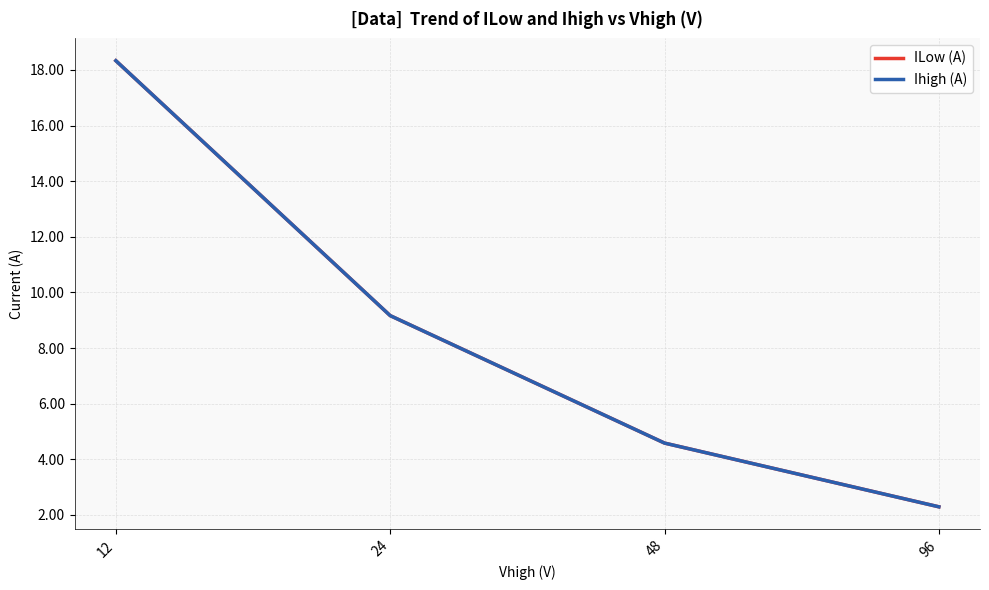

Reading left to right, transcribe all the data shown in this chart.

ILow (A): 18.3	9.2	4.6	2.3
Ihigh (A): 18.3	9.2	4.6	2.3